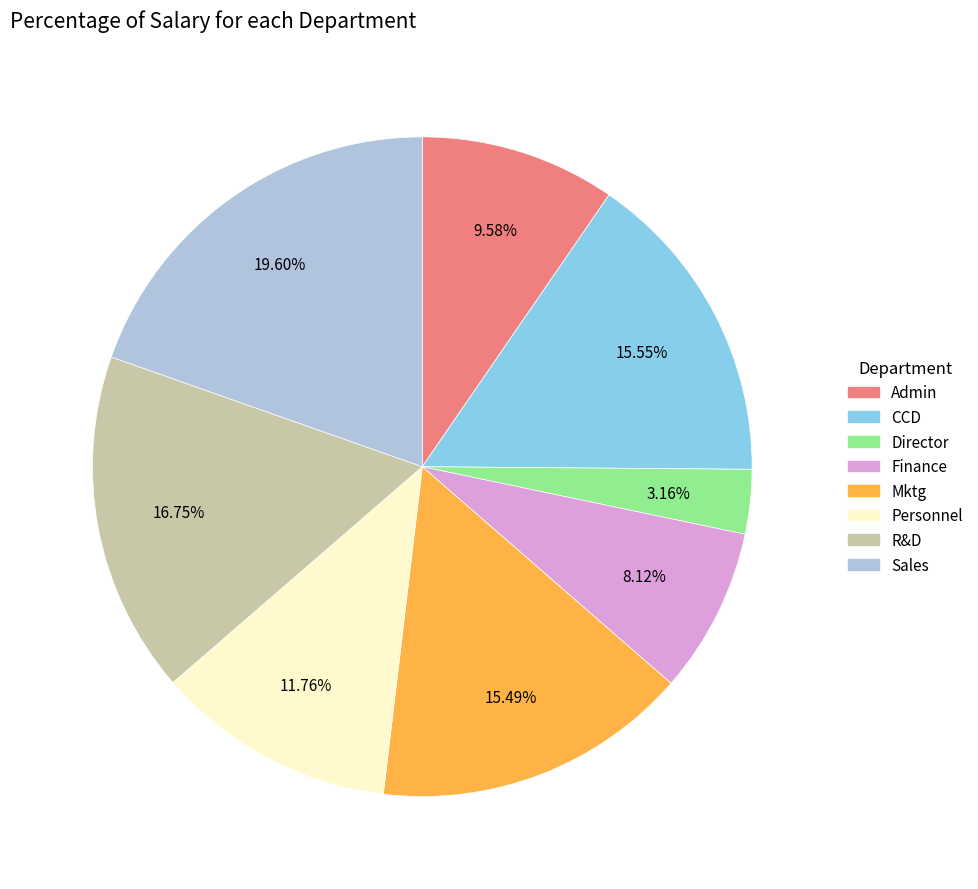

Does R&D represent more than half of the total?

No